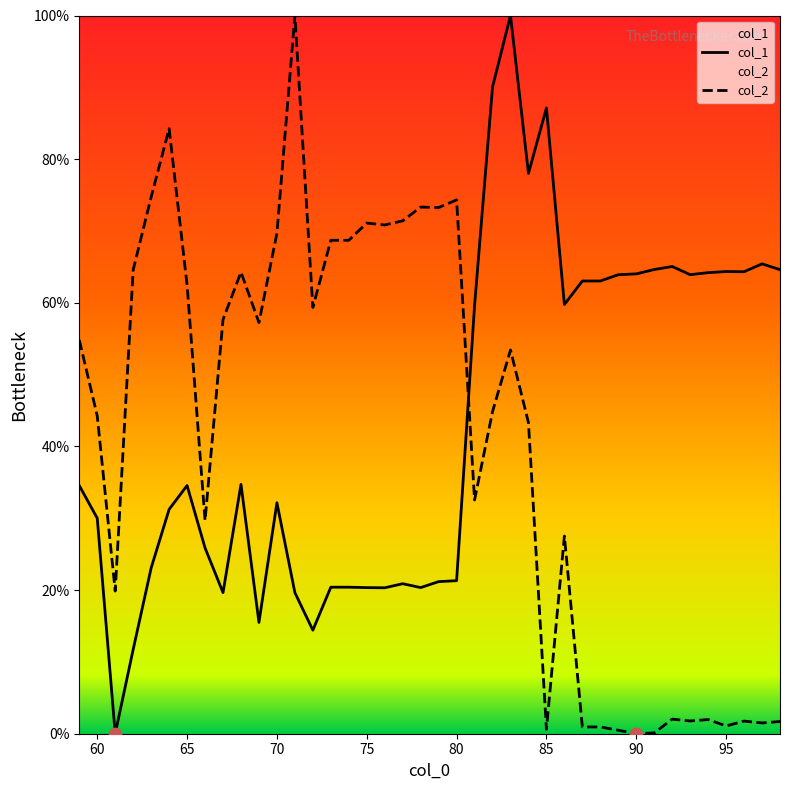

Which series contains the highest Y value?

col_1